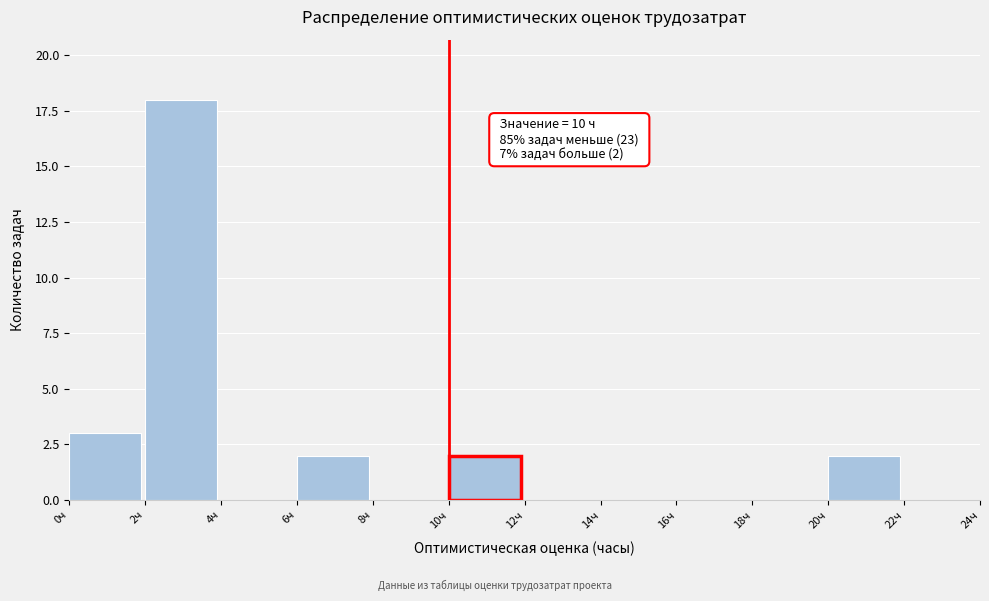

Over which range of the x-axis is the bar tallest?

2 to 4